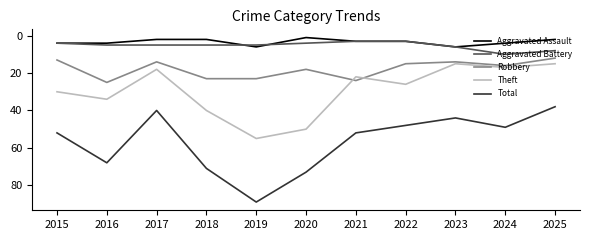

Count the number of categories in the chart.

11